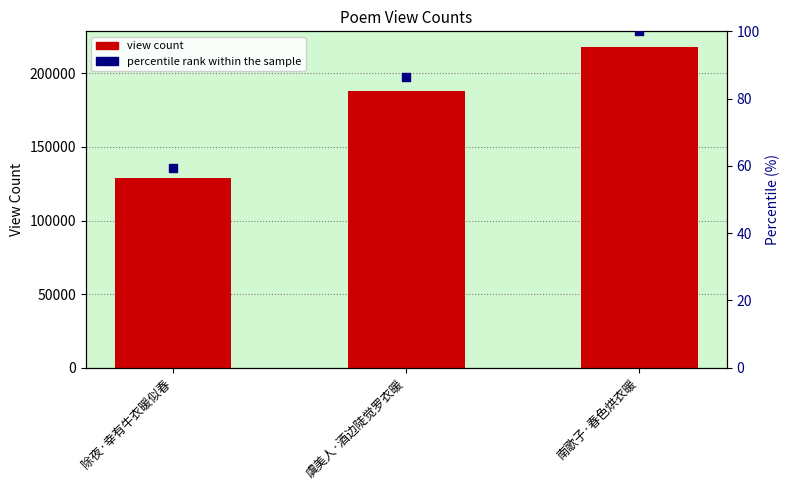

At how many categories does at least one series exceed 128195?

3